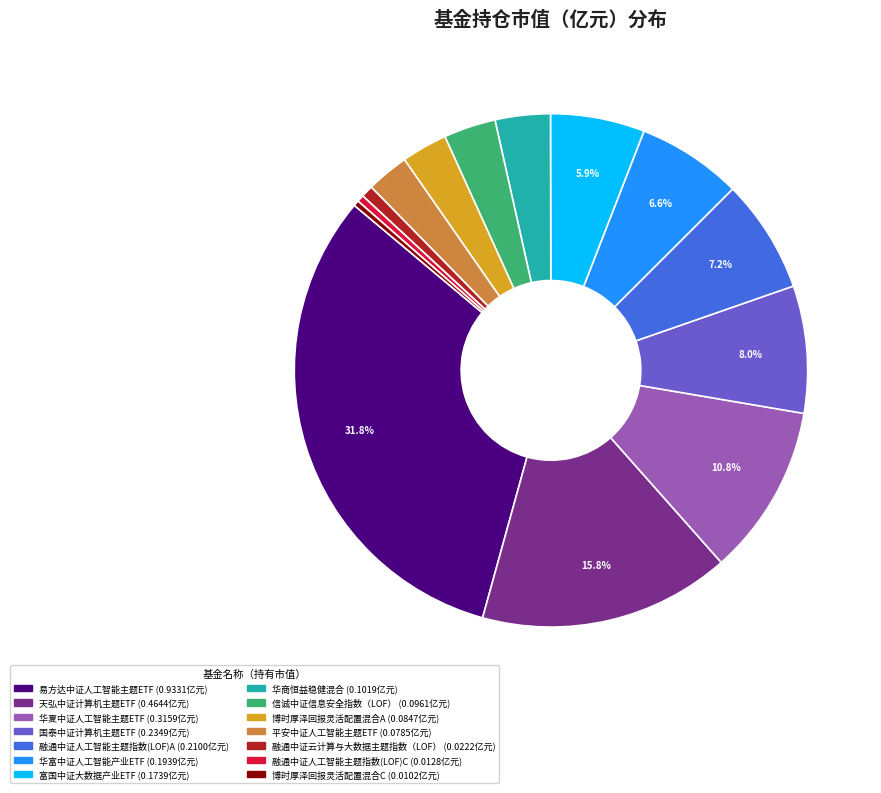

Is 国泰中证计算机主题ETF the majority of the pie?

No